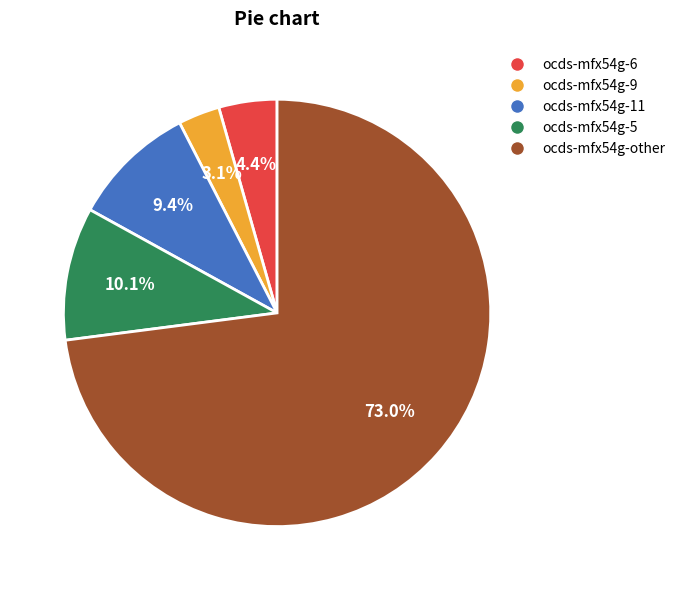

To the nearest percent, what portion does ocds-mfx54g-9 represent?

3%